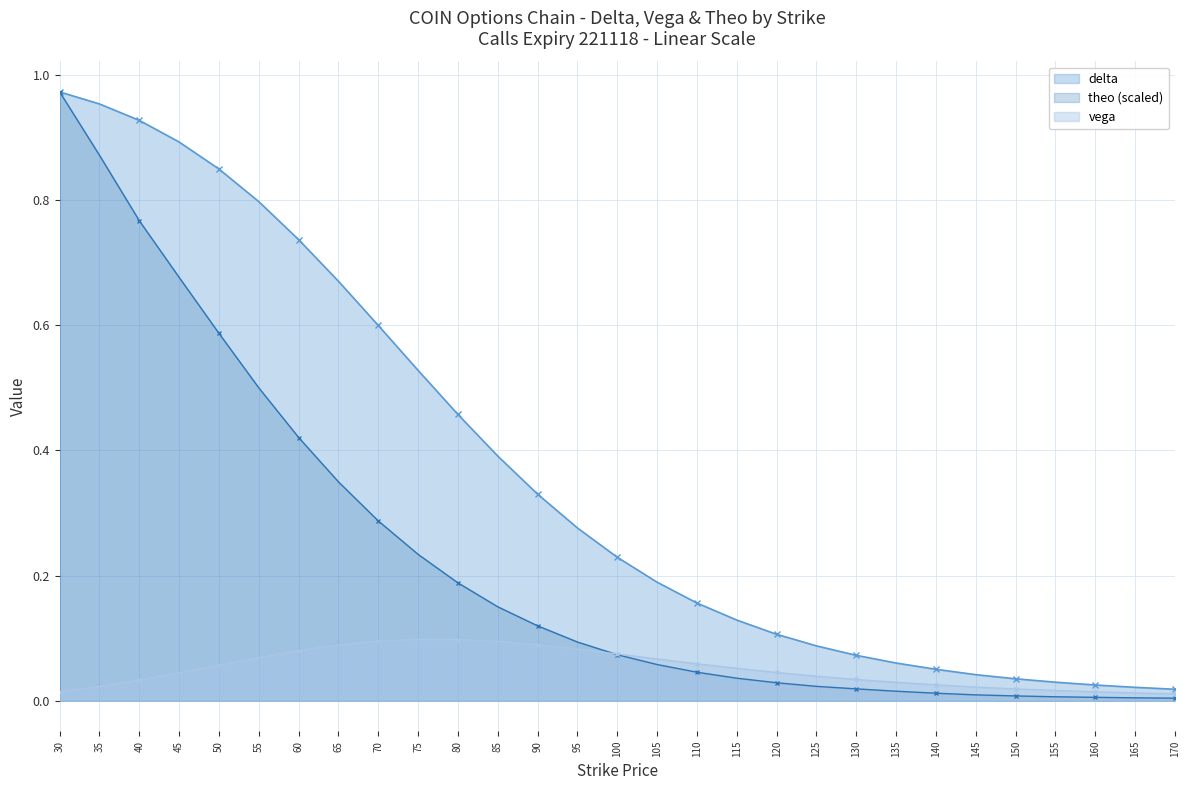

Reading left to right, extract all data points from this chart.

delta: 30=1.0	35=1.0	40=0.9	45=0.9	50=0.8	55=0.8	60=0.7	65=0.7	70=0.6	75=0.5	80=0.5	85=0.4	90=0.3	95=0.3	100=0.2	105=0.2	110=0.2	115=0.1	120=0.1	125=0.1	130=0.1	135=0.1	140=0.1	145=0.0	150=0.0	155=0.0	160=0.0	165=0.0	170=0.0
vega: 30=0.0	35=0.0	40=0.0	45=0.0	50=0.1	55=0.1	60=0.1	65=0.1	70=0.1	75=0.1	80=0.1	85=0.1	90=0.1	95=0.1	100=0.1	105=0.1	110=0.1	115=0.1	120=0.0	125=0.0	130=0.0	135=0.0	140=0.0	145=0.0	150=0.0	155=0.0	160=0.0	165=0.0	170=0.0
theo: 30=1.0	35=0.9	40=0.8	45=0.7	50=0.6	55=0.5	60=0.4	65=0.3	70=0.3	75=0.2	80=0.2	85=0.2	90=0.1	95=0.1	100=0.1	105=0.1	110=0.0	115=0.0	120=0.0	125=0.0	130=0.0	135=0.0	140=0.0	145=0.0	150=0.0	155=0.0	160=0.0	165=0.0	170=0.0